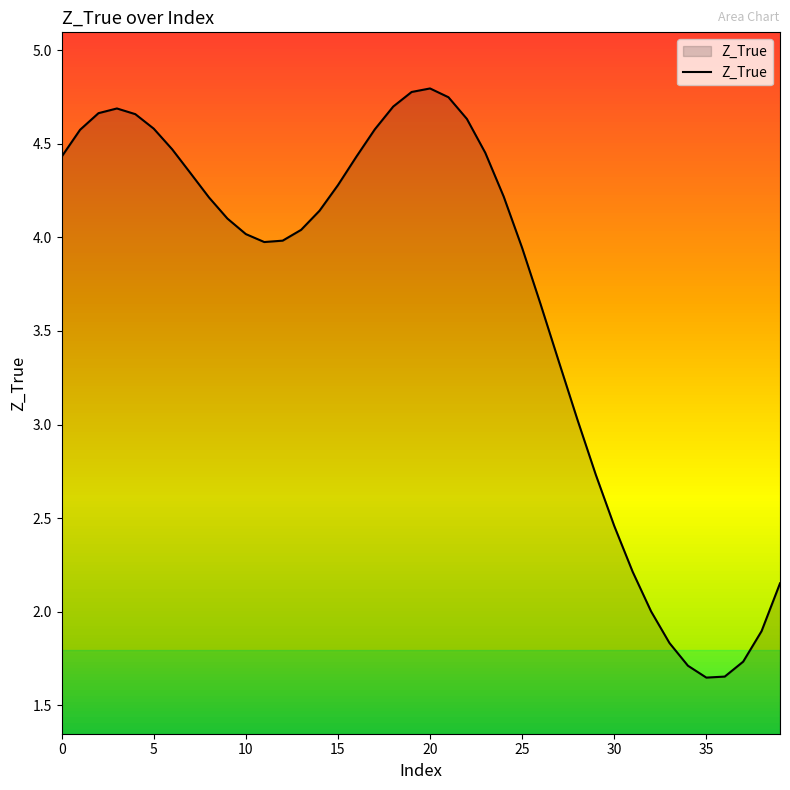

What is the difference between the maximum and minimum values?

3.1